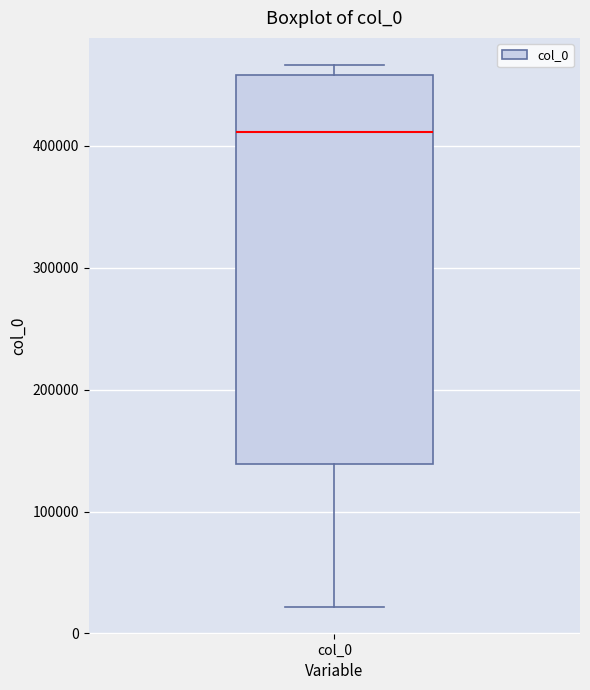

Where is the lower edge of the box for col_0 on the y-axis? The values are not printed on the chart, so give them approximately, as read against the axis.

140000